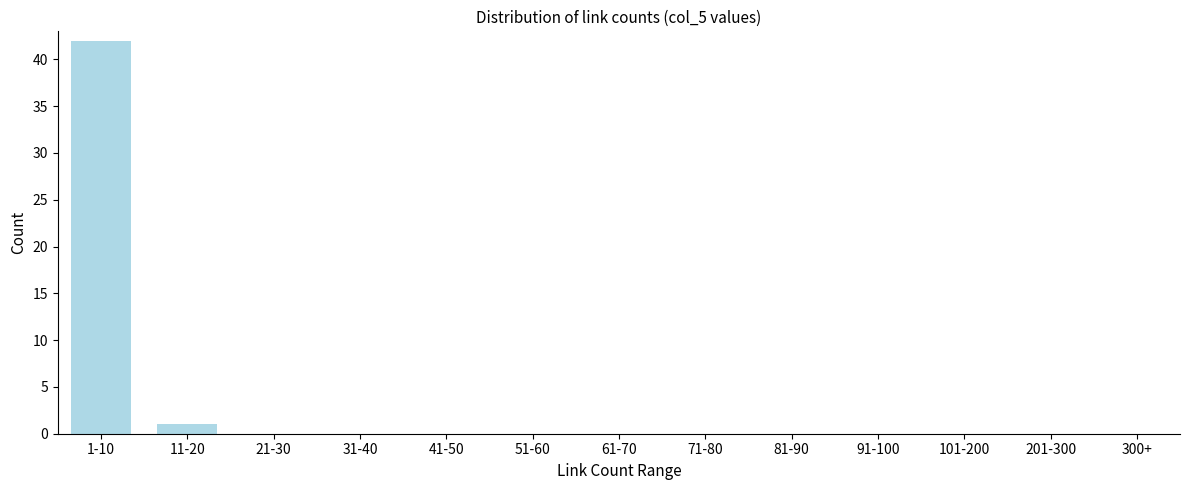

Reading left to right, what are all the values shown in this chart?

1-10=42	11-20=1	21-30=0	31-40=0	41-50=0	51-60=0	61-70=0	71-80=0	81-90=0	91-100=0	101-200=0	201-300=0	300+=0